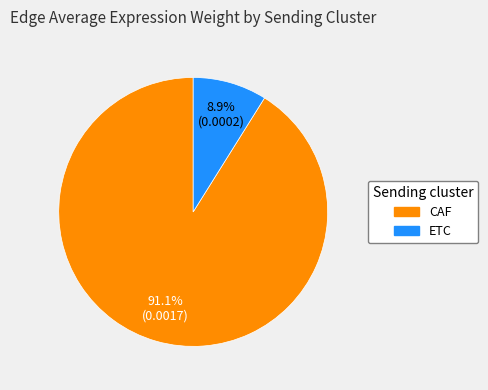

Is there a majority slice in this chart?

Yes